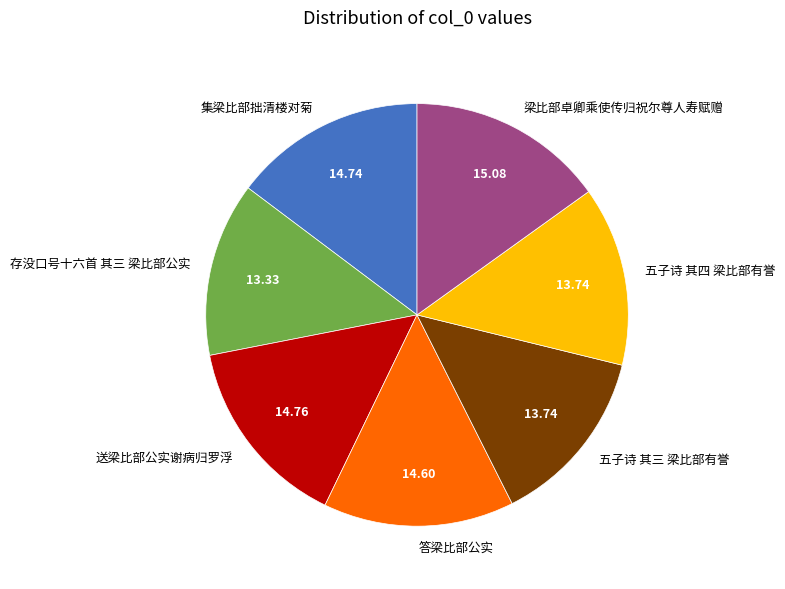

Is the sum of 存没口号十六首 其三 梁比部公实 and 答梁比部公实 greater than half?

No